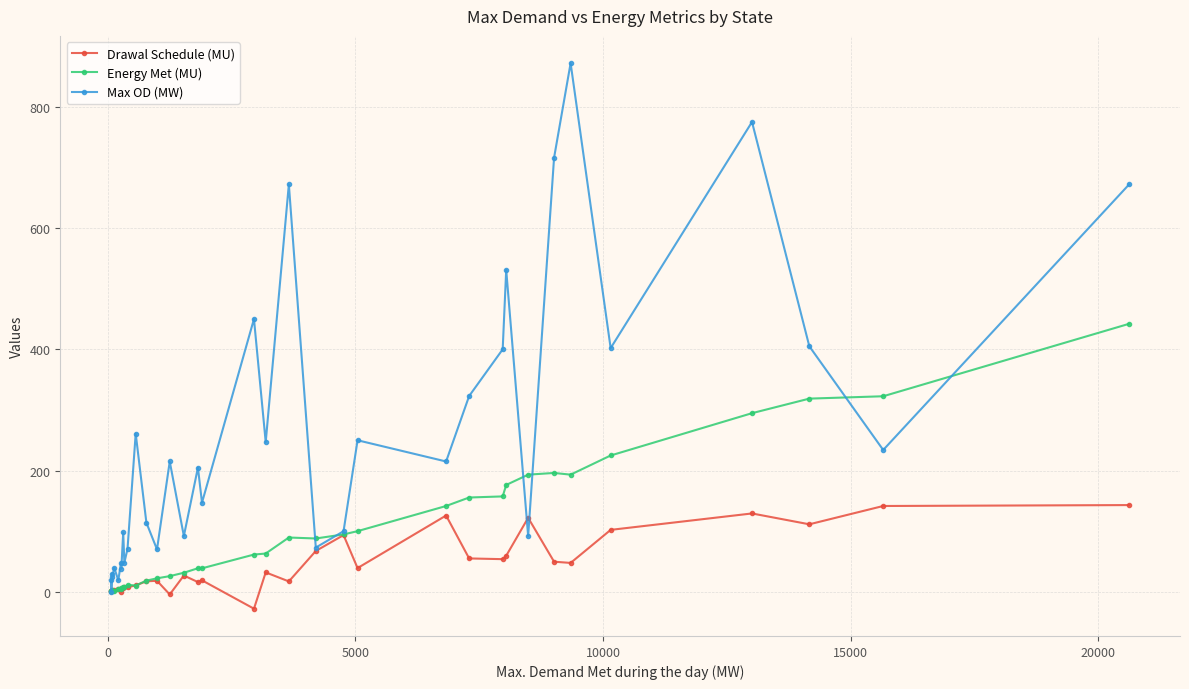

What is the difference between the maximum and minimum values in the Energy Met (MU) series?

441.2